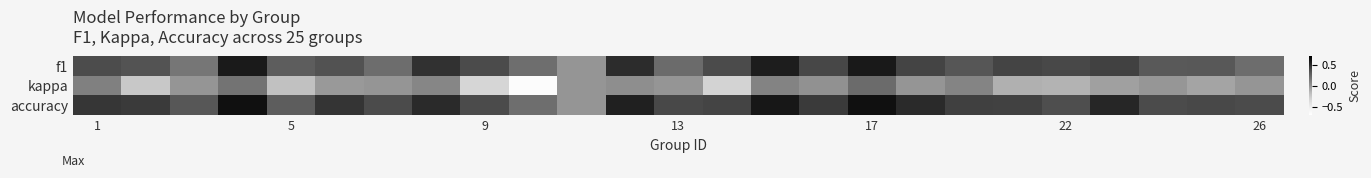

Reading left to right, what are all the values shown in this chart?

f1: 0.4	0.3	0.2	0.6	0.3	0.3	0.2	0.5	0.4	0.2	0.0	0.5	0.2	0.4	0.6	0.4	0.6	0.4	0.3	0.4	0.4	0.4	0.3	0.3	0.2
kappa: 0.1	-0.2	0.0	0.2	-0.2	-0.0	0.0	0.1	-0.3	-0.7	0.0	0.0	0.0	-0.3	0.1	0.0	0.2	0.0	0.1	-0.1	-0.1	-0.0	-0.0	-0.1	0.0
accuracy: 0.5	0.4	0.3	0.6	0.3	0.5	0.4	0.5	0.4	0.2	0.0	0.5	0.4	0.4	0.6	0.4	0.6	0.5	0.4	0.4	0.4	0.5	0.4	0.4	0.4